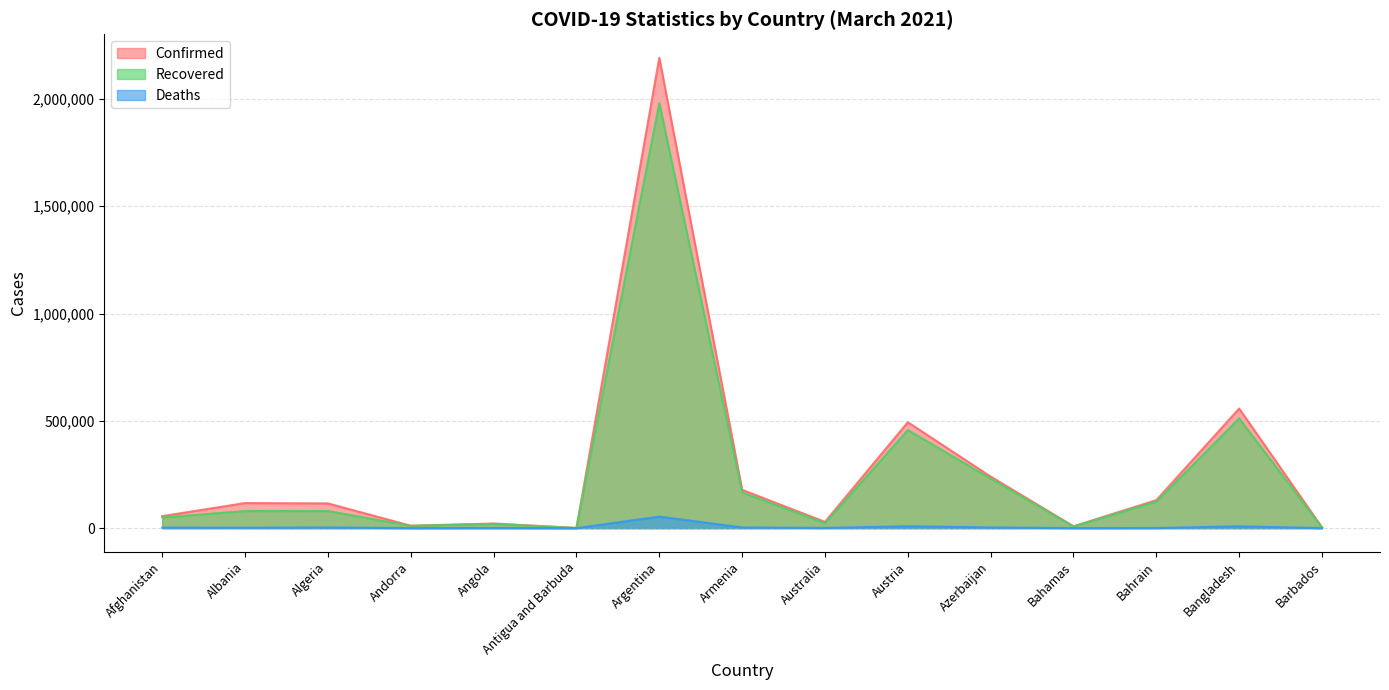

At which label does Confirmed first exceed 115143?

Albania